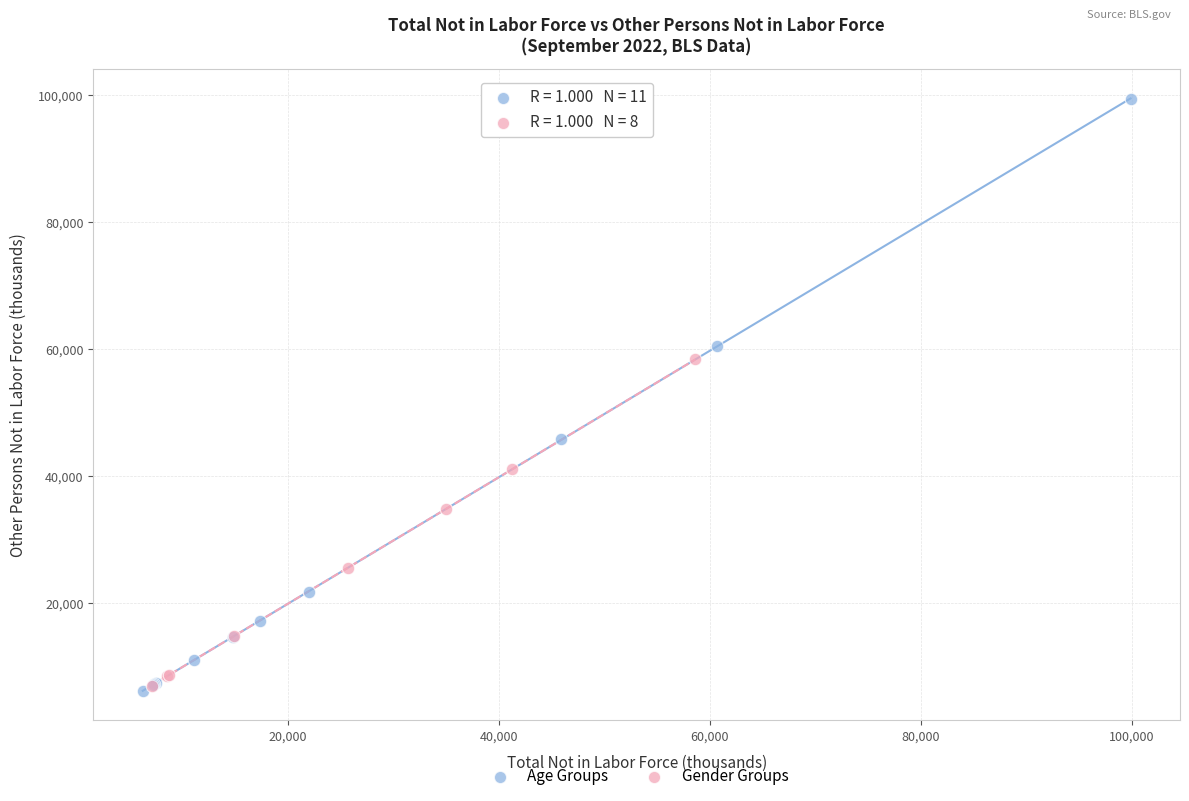

Which series has the largest Y range (max minus min)?

Age Groups